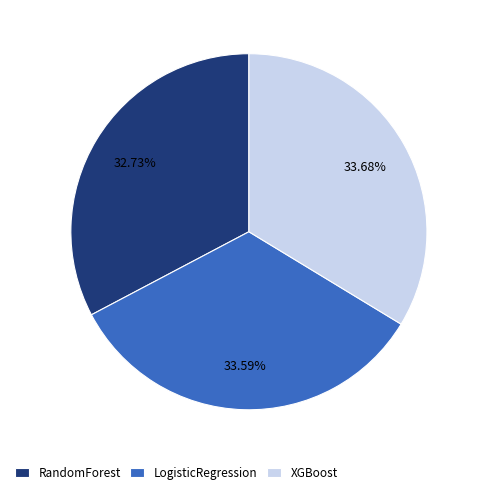

Which category has the smallest portion of the pie?

RandomForest